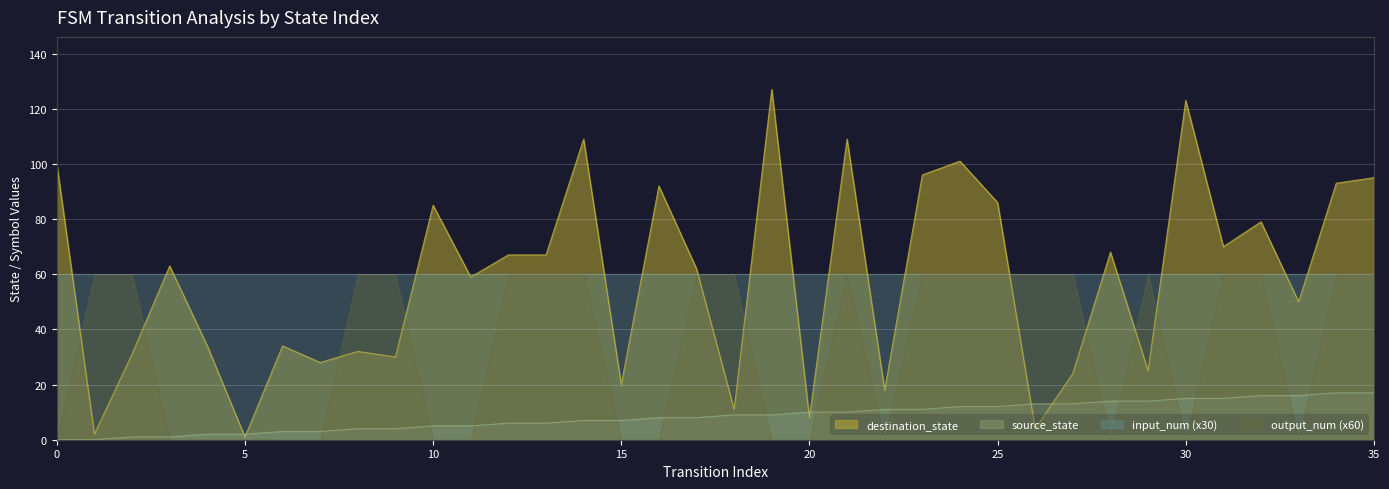

True or false: input_num (x30) and source_state intersect in this chart.

False